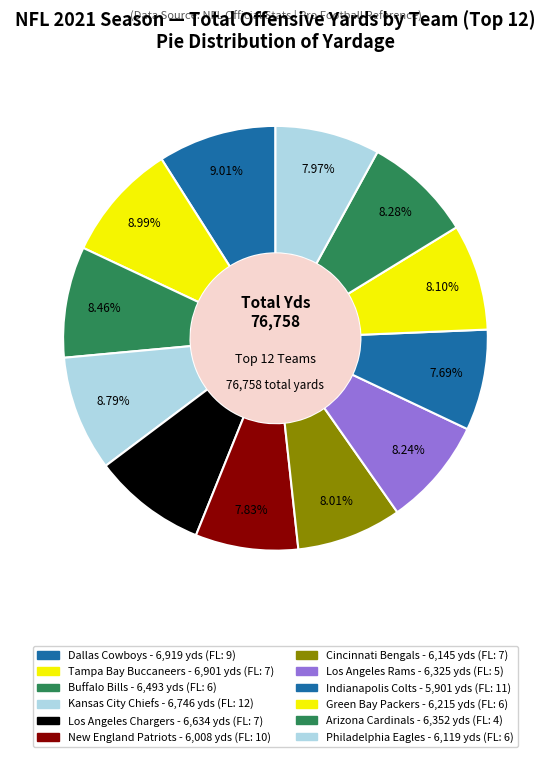

Does New England Patriots account for over 50% of the chart?

No